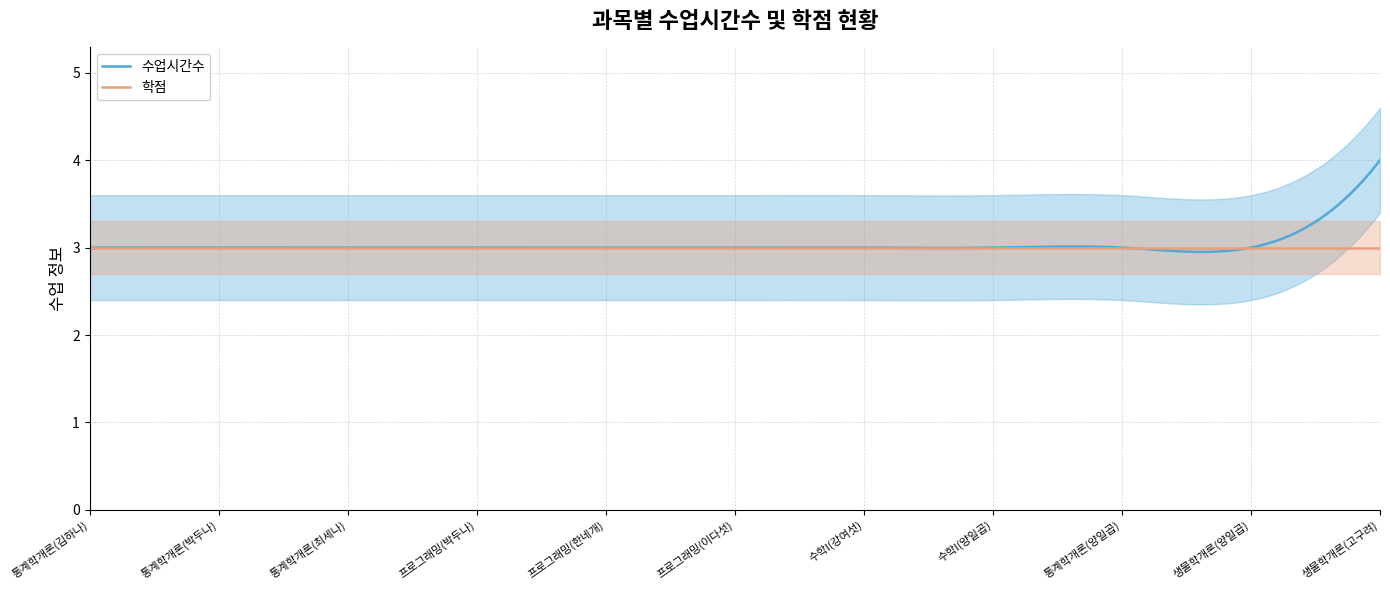

Reading left to right, transcribe all the data shown in this chart.

수업시간수: 통계학개론(김하나)=3	통계학개론(박두나)=3	통계학개론(최세나)=3	프로그래밍(박두나)=3	프로그래밍(한네개)=3	프로그래밍(이다섯)=3	수학I(강여섯)=3	수학I(양일곱)=3	통계학개론(양일곱)=3	생물학개론(양일곱)=3	생물학개론(고구려)=4
학점: 통계학개론(김하나)=3	통계학개론(박두나)=3	통계학개론(최세나)=3	프로그래밍(박두나)=3	프로그래밍(한네개)=3	프로그래밍(이다섯)=3	수학I(강여섯)=3	수학I(양일곱)=3	통계학개론(양일곱)=3	생물학개론(양일곱)=3	생물학개론(고구려)=3